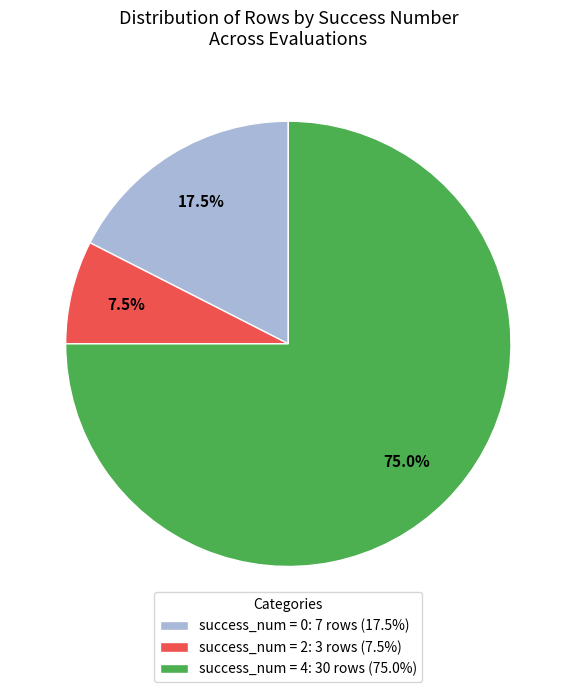

Does success_num = 2: 3 rows (7.5%) represent more than half of the total?

No